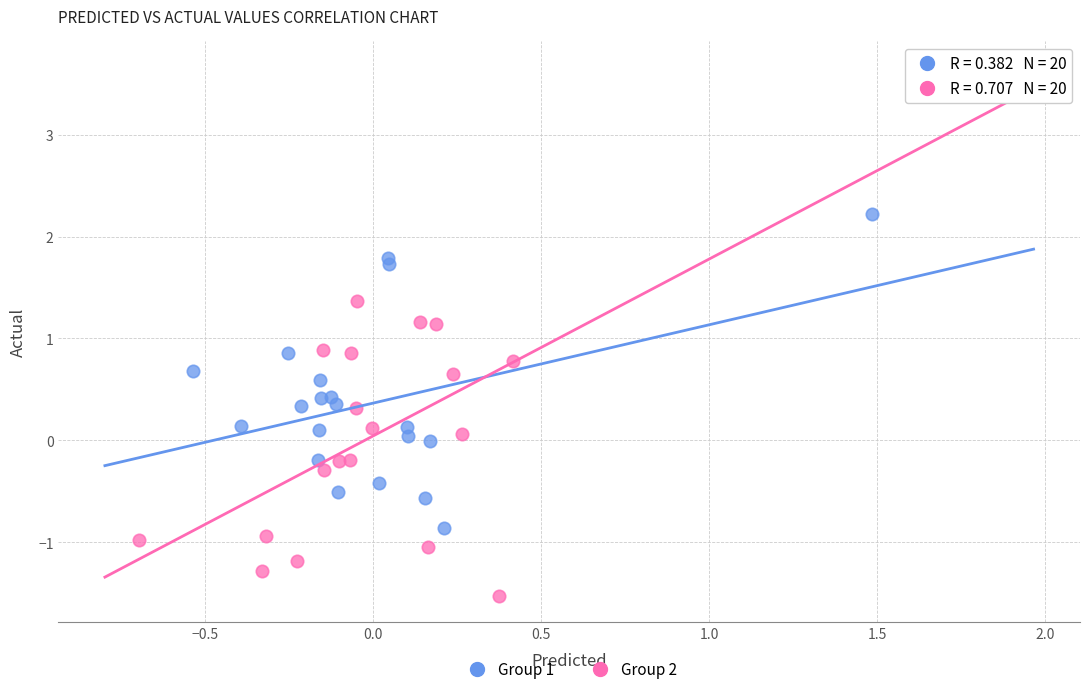

What are all the series names shown in the legend?

Group 1, Group 2